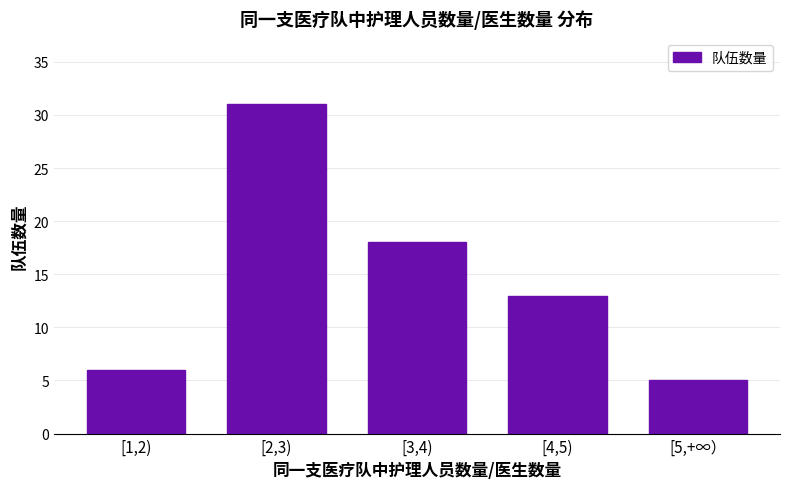

What is the maximum value shown in the chart?

31